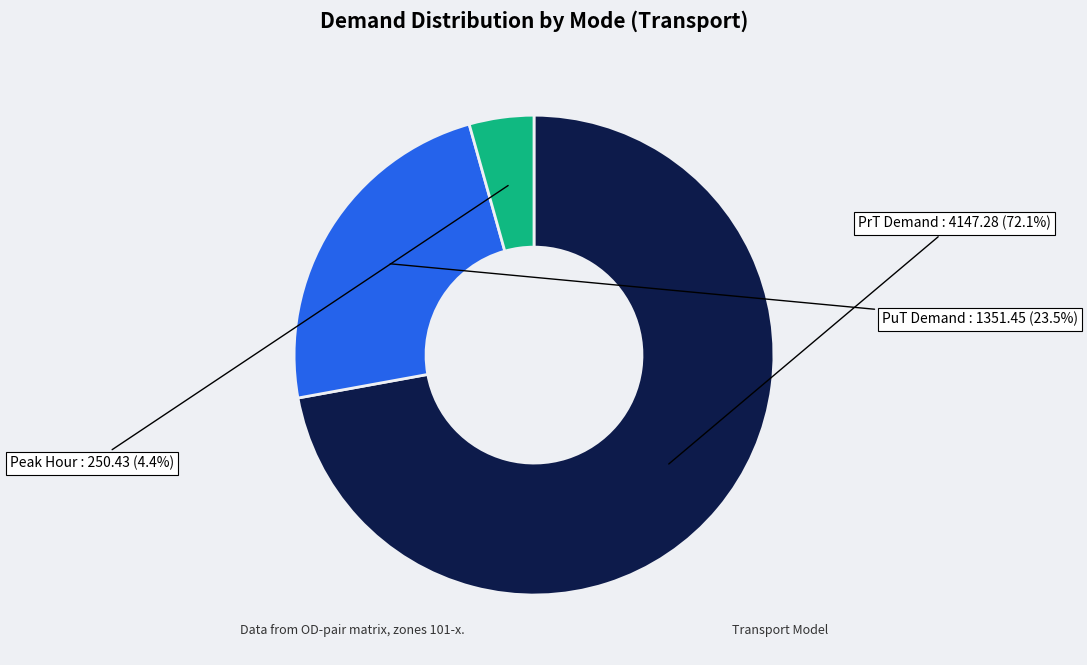

Is there any slice that represents more than half of the pie?

Yes